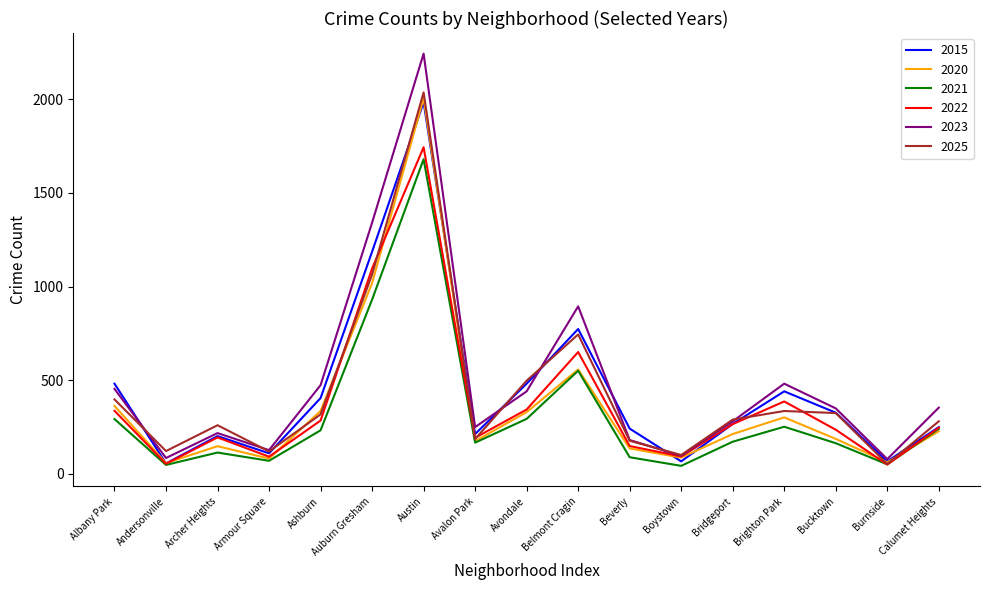

True or false: 2022 and 2015 intersect in this chart.

True